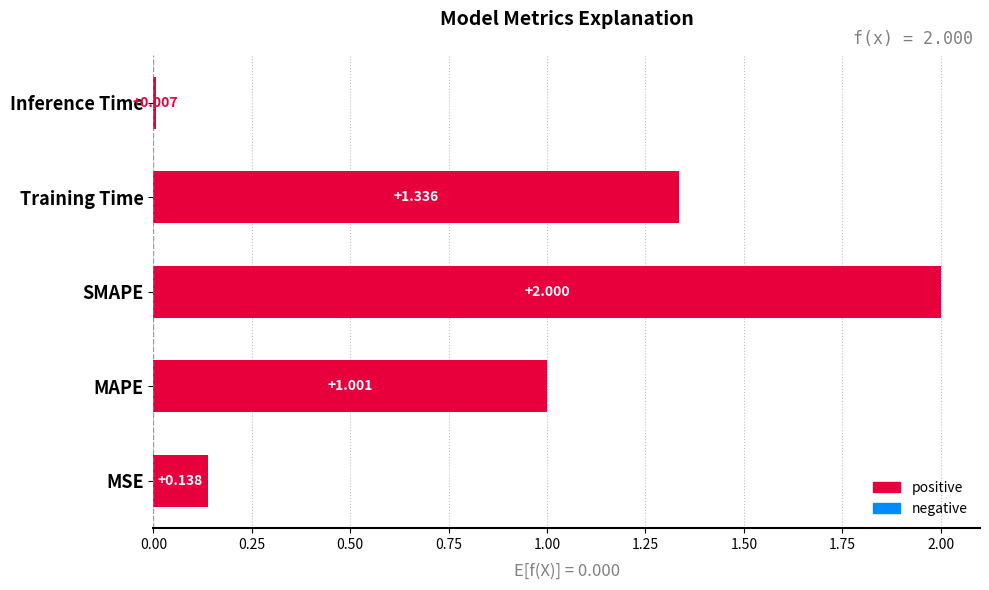

Rank the categories by value from lowest to highest.

Inference Time, MSE, MAPE, Training Time, SMAPE